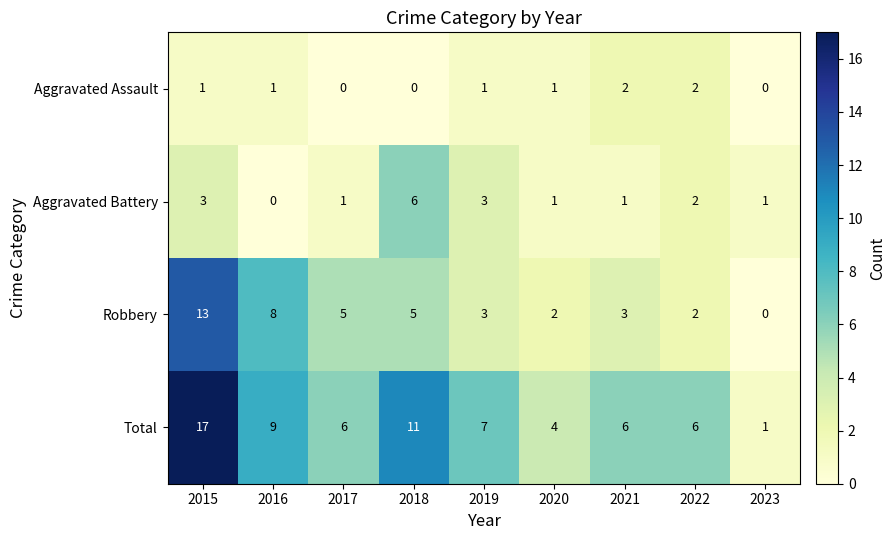

What is the sum of the Robbery values at 2018 and 2017?

10